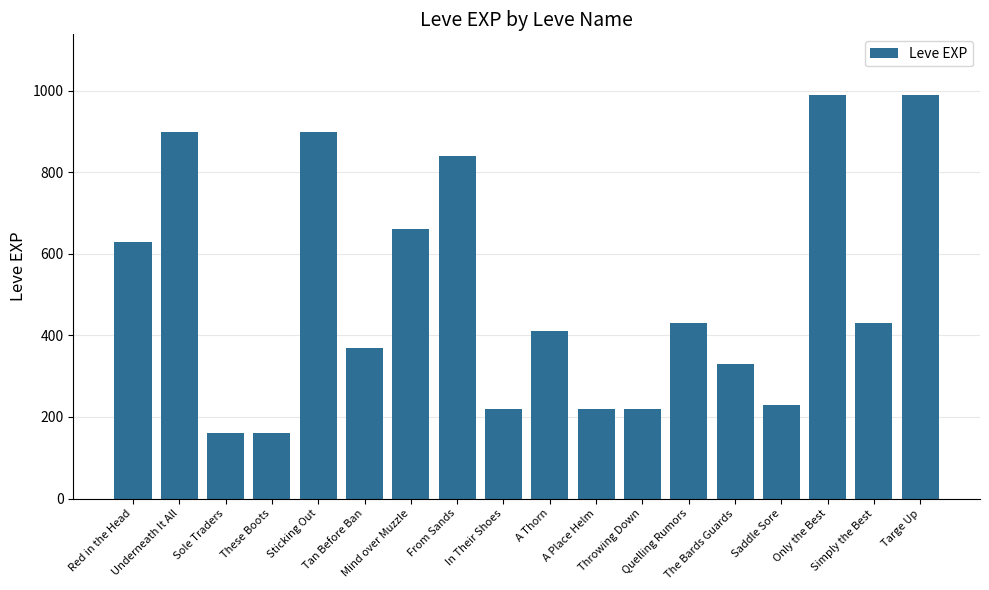

Does the chart contain stacked bars?

No